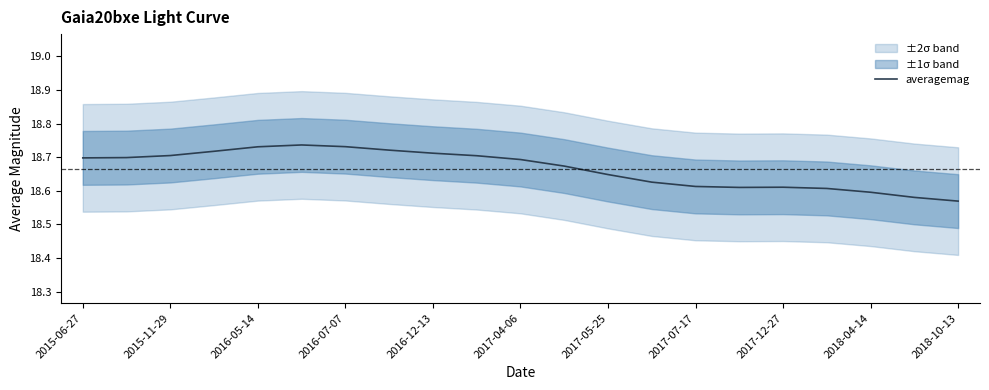

True or false: averagemag has a value of 10.6 at 2015-06-27.

False